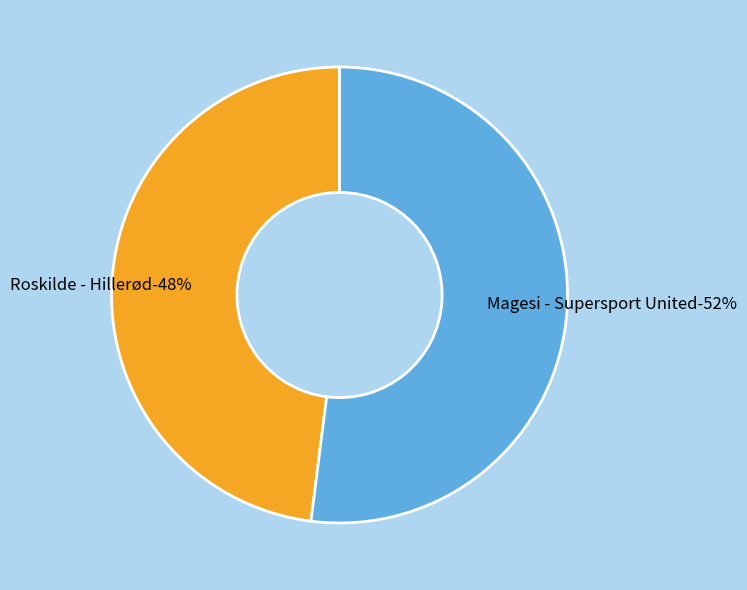

Which slice represents more than half of the pie?

Magesi - Supersport United